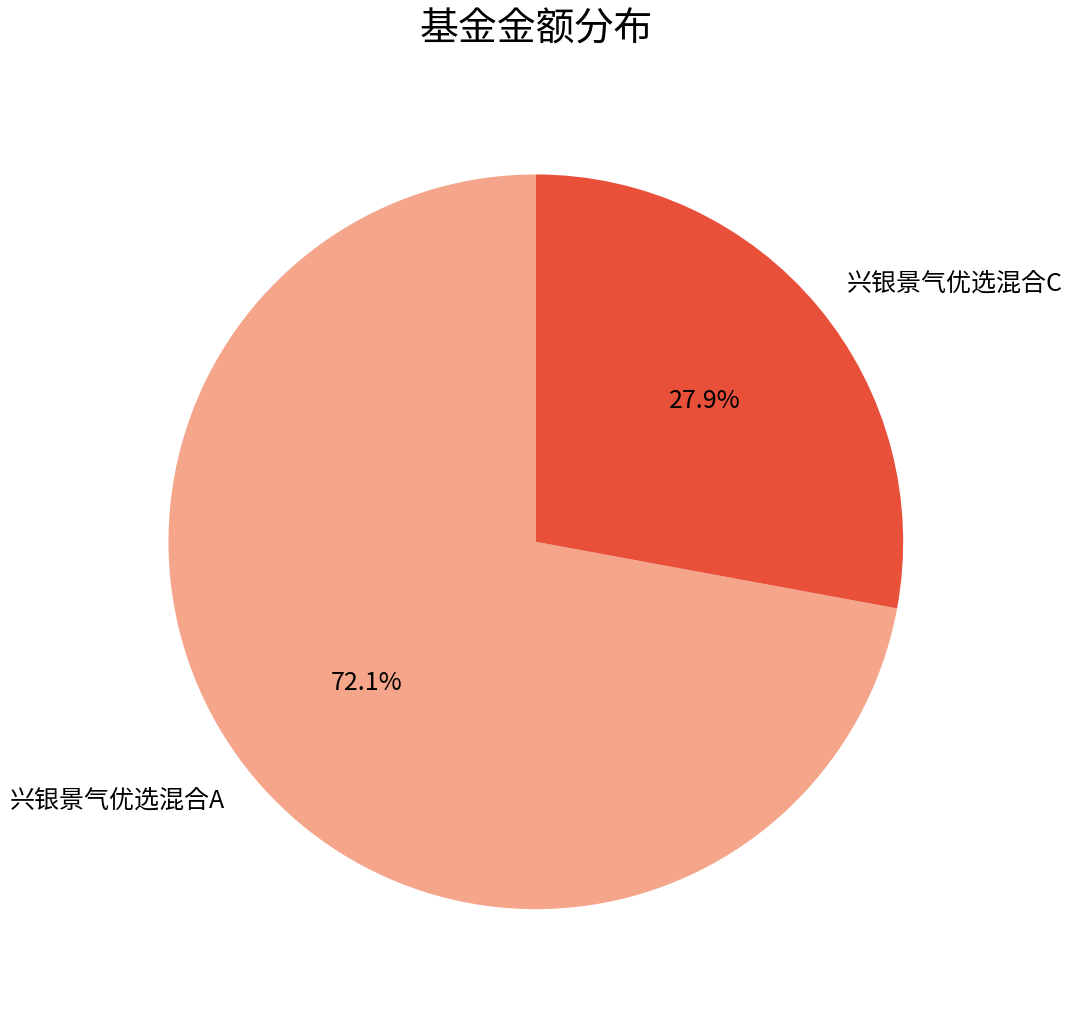

Is it true that 兴银景气优选混合C is 28% of the pie?

True